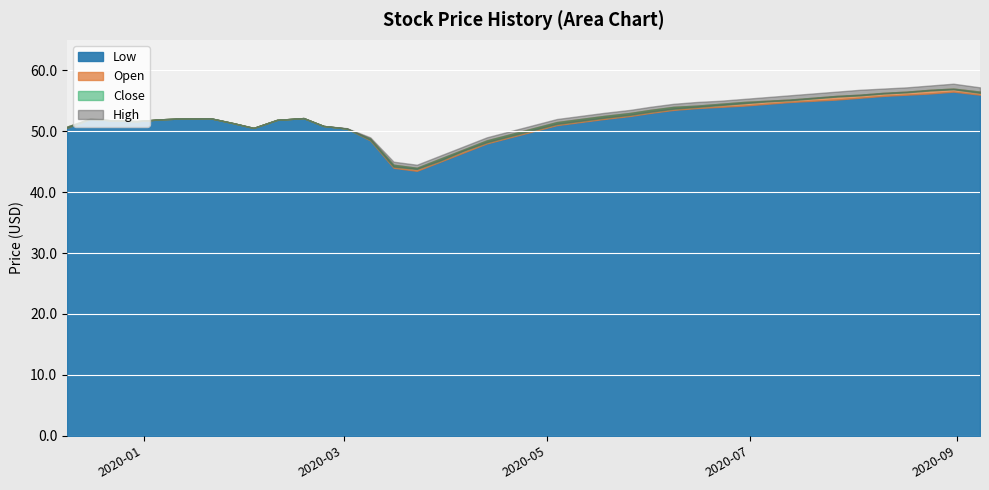

True or false: Low and Open cross at least once.

False